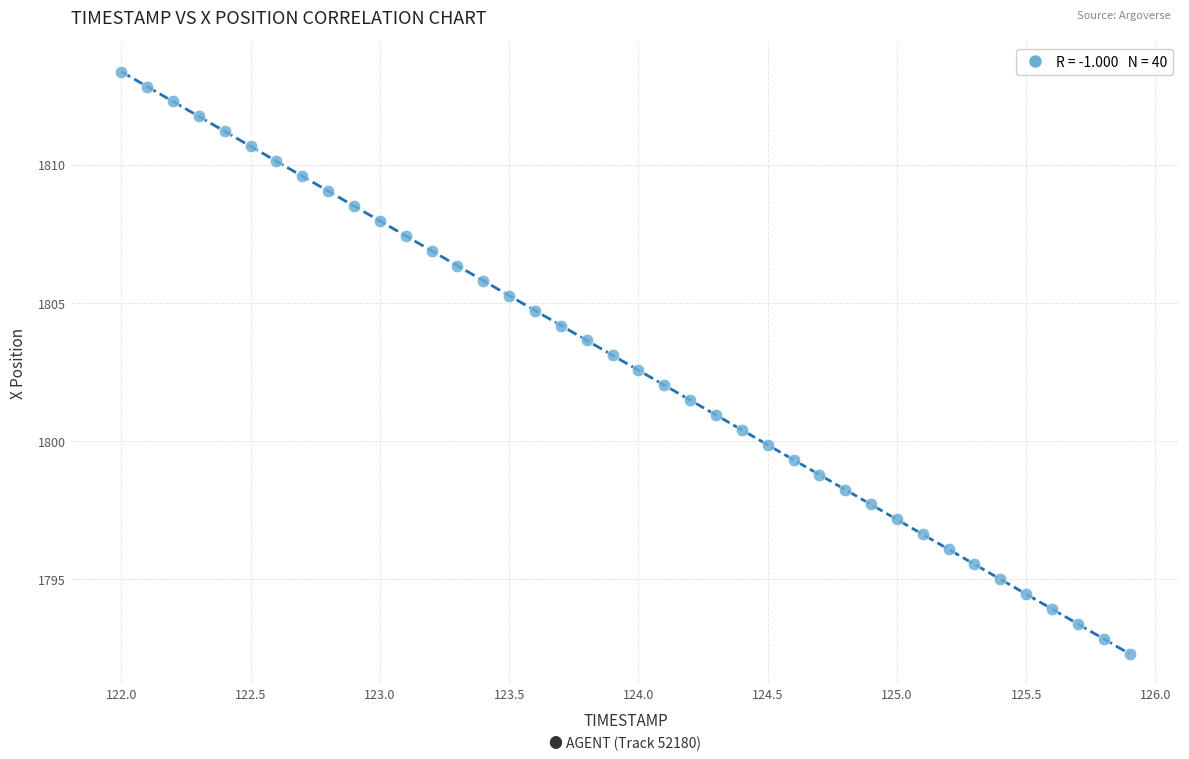

What is the range of X values (max minus min)?

3.9